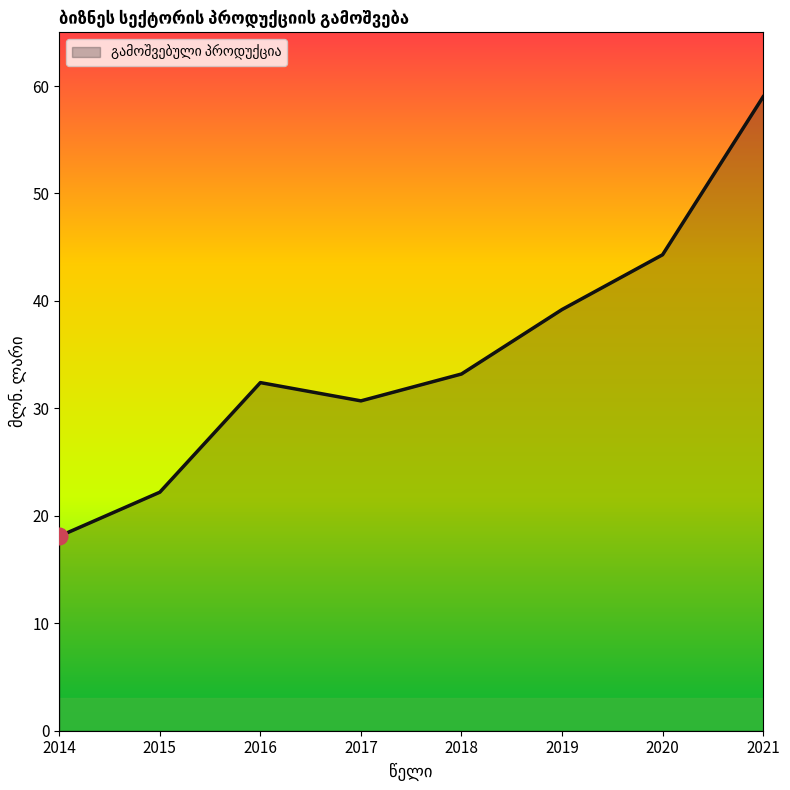

What is the sum of all values?

279.1